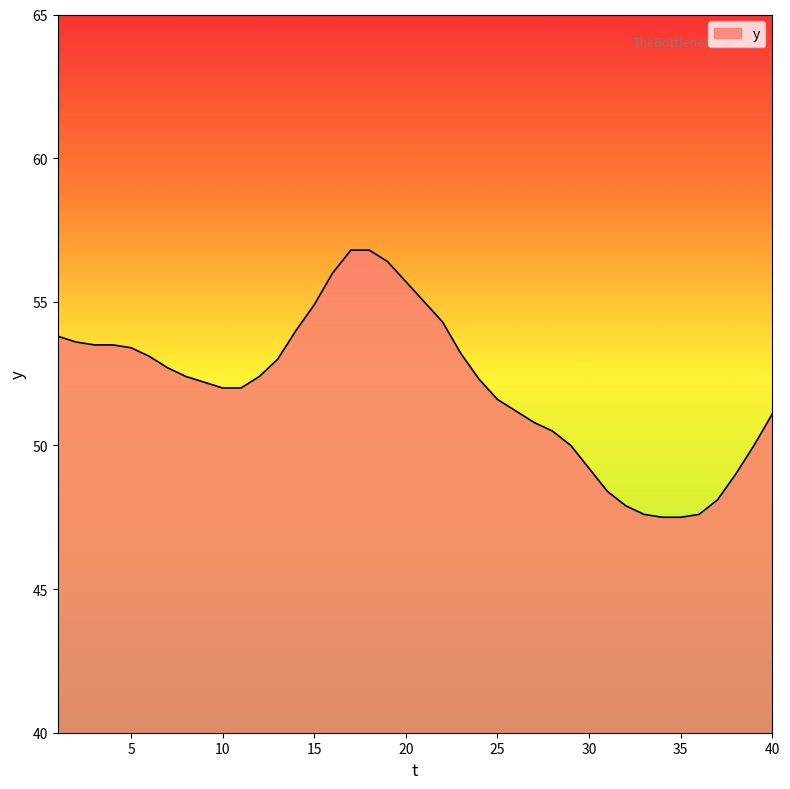

What is the difference between the maximum and minimum values?

9.3